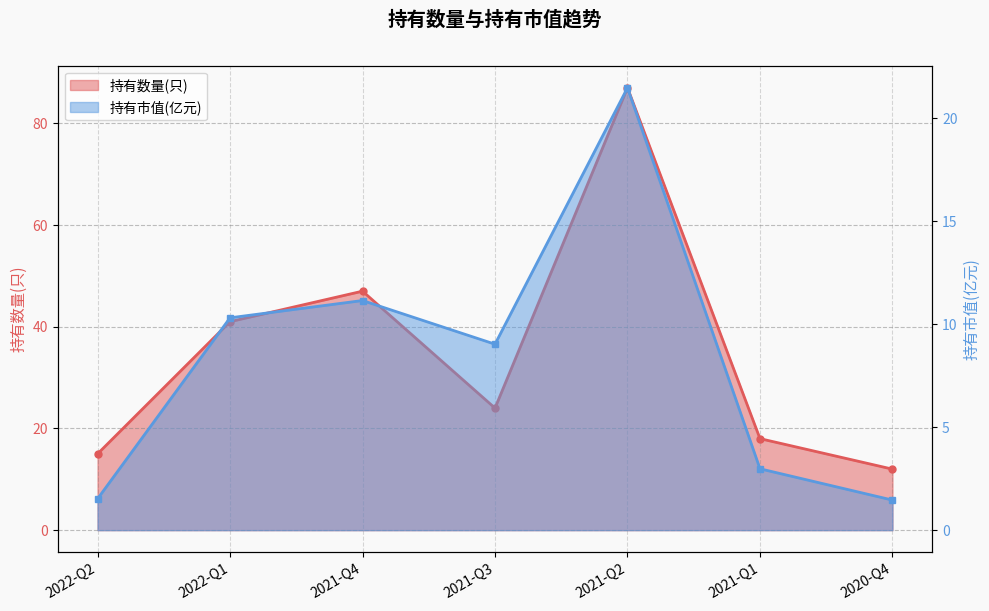

Which series has the widest spread of values?

持有数量(只)